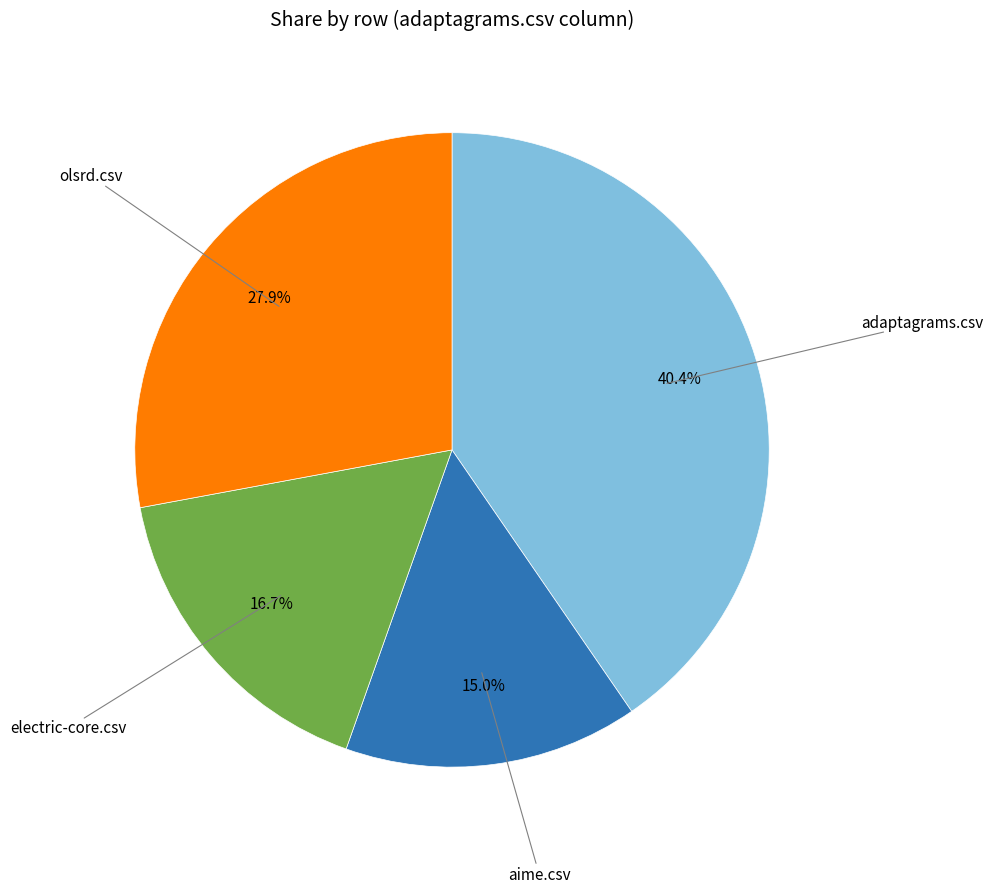

Count the number of slices in the pie.

4